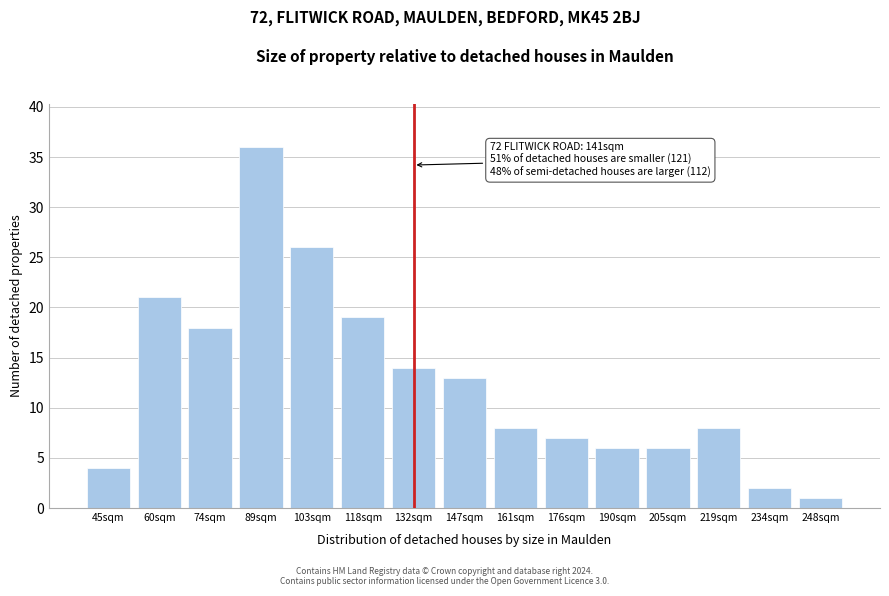

Reading left to right, extract all data points from this chart.

45sqm=4	60sqm=21	74sqm=18	89sqm=36	103sqm=26	118sqm=19	132sqm=14	147sqm=13	161sqm=8	176sqm=7	190sqm=6	205sqm=6	219sqm=8	234sqm=2	248sqm=1